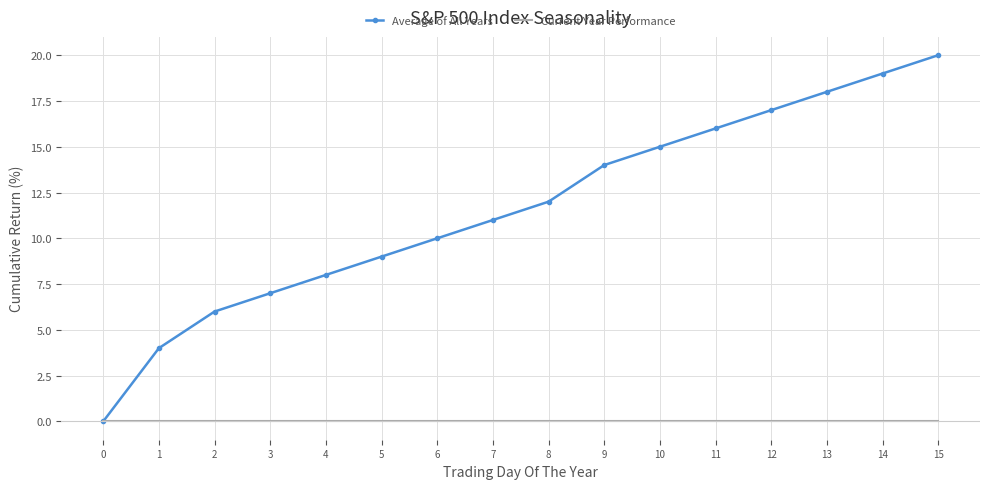

What is the maximum value shown in the chart?

20